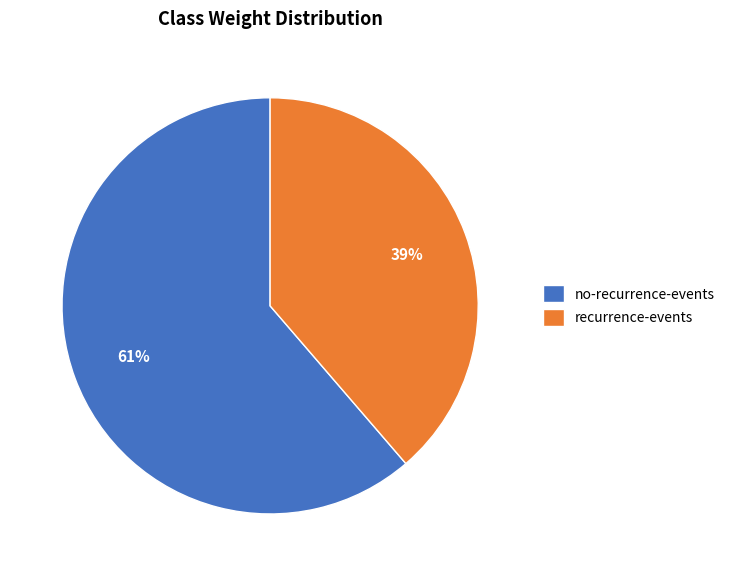

Is there any slice that represents more than half of the pie?

Yes